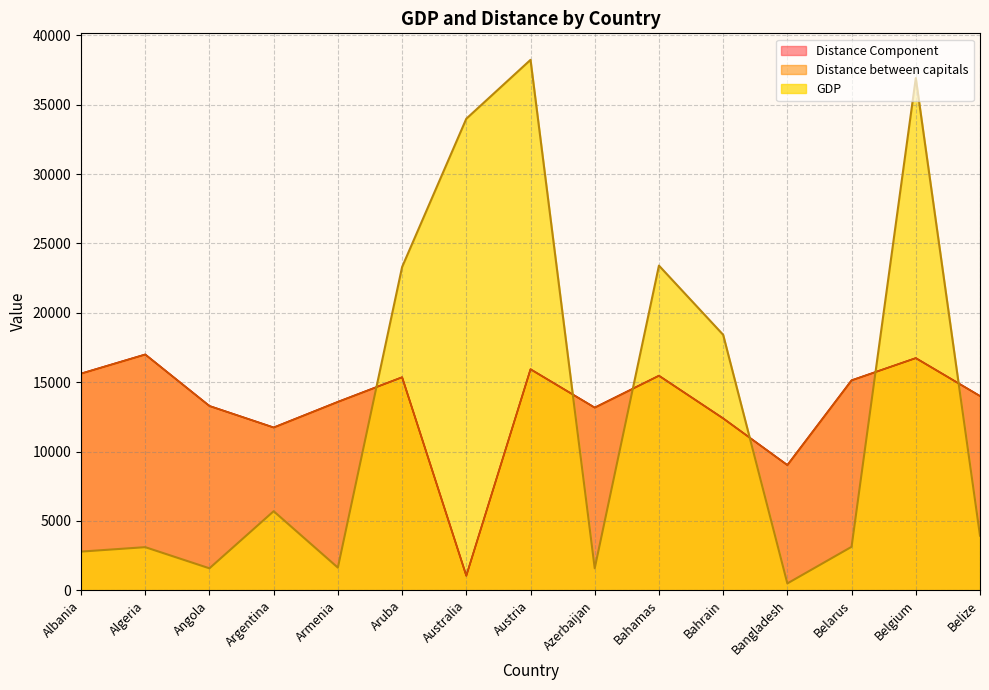

Where does the GDP series first go above 3933?

Argentina